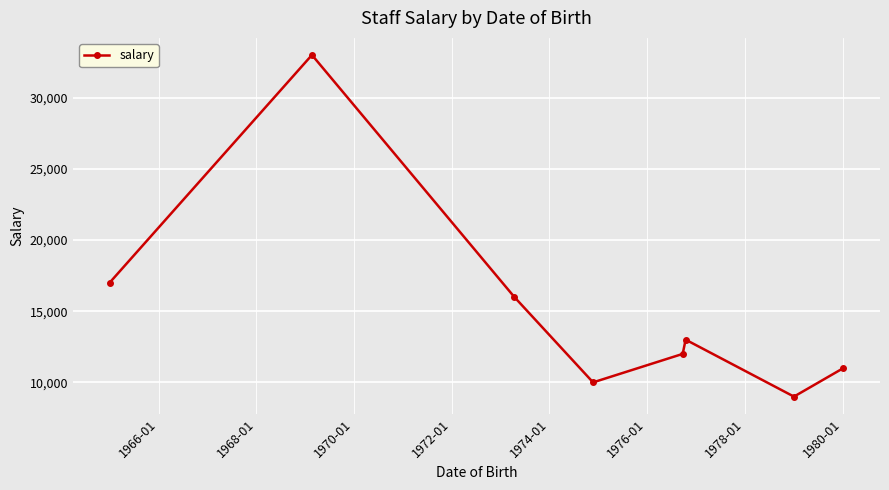

What is the smallest value displayed?

9000